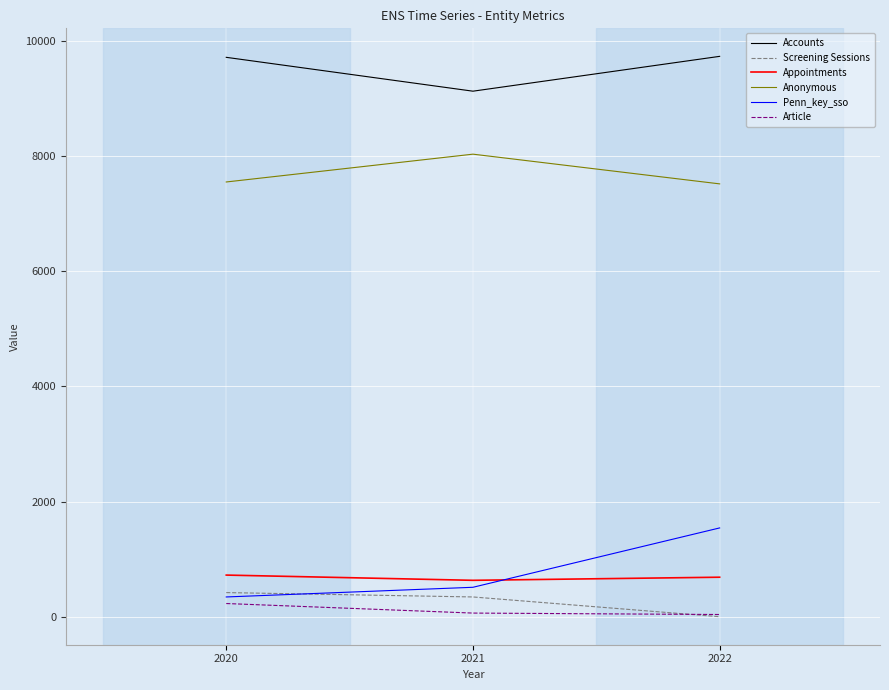

At which label does Screening Sessions first exceed 343?

2020